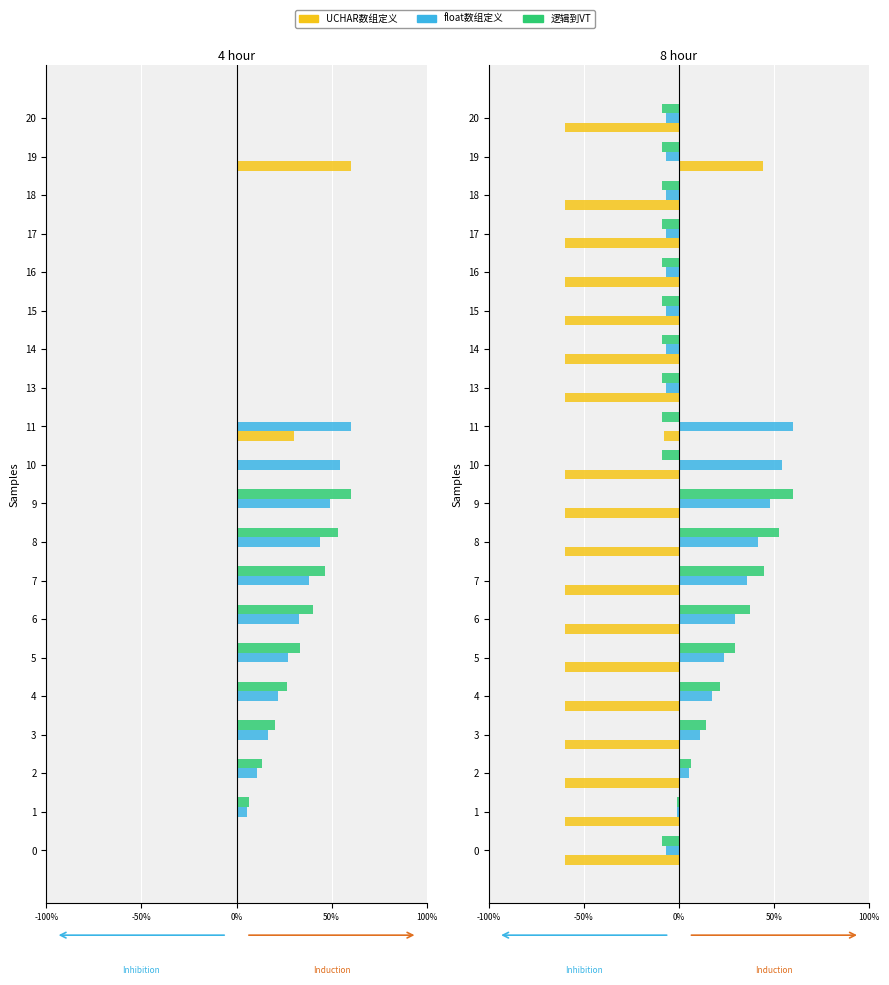

How many data points in 逻辑到VT are above -8?

9